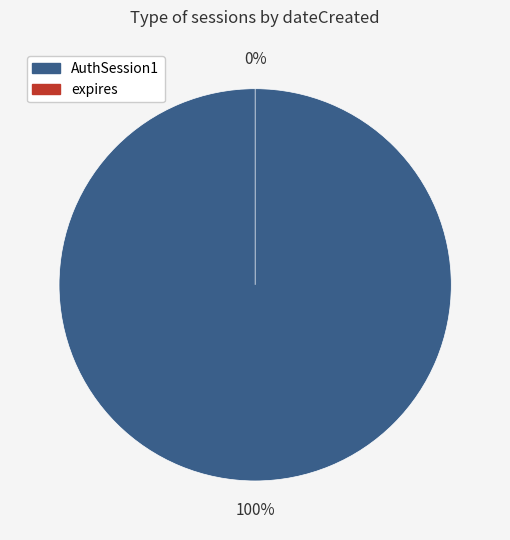

Which slice represents more than half of the pie?

AuthSession1